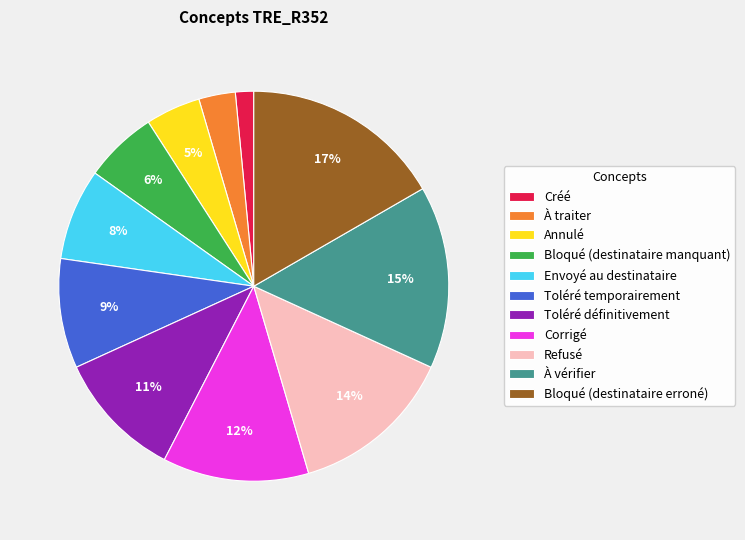

Is it true that Corrigé is 12% of the pie?

True